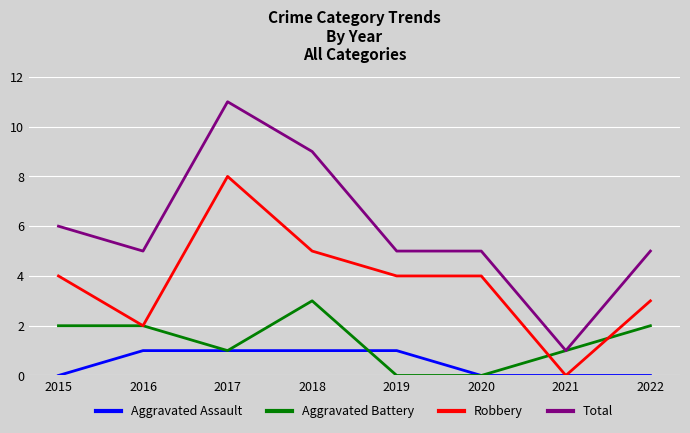

Count the Aggravated Assault values in the range 0 to 1.

8